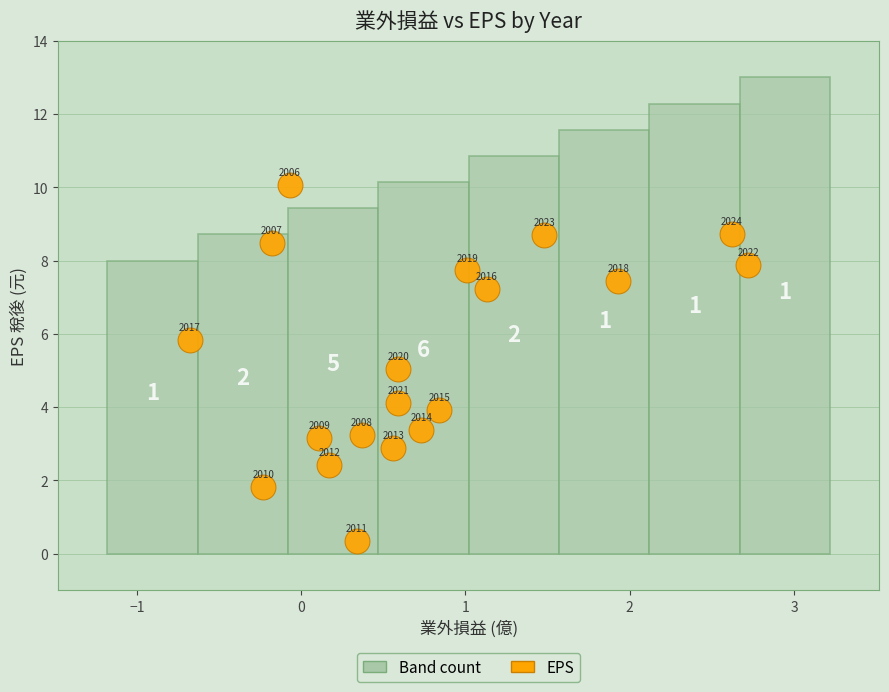

What Y value in the scatter plot is closest to 5?

5.0